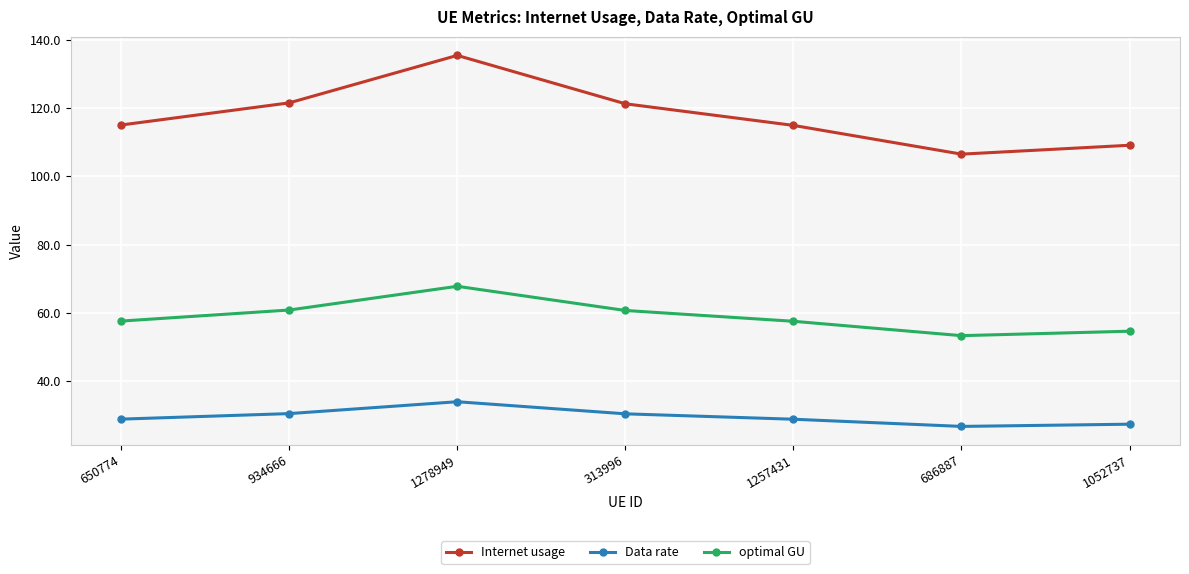

How many lines are shown in the chart?

3